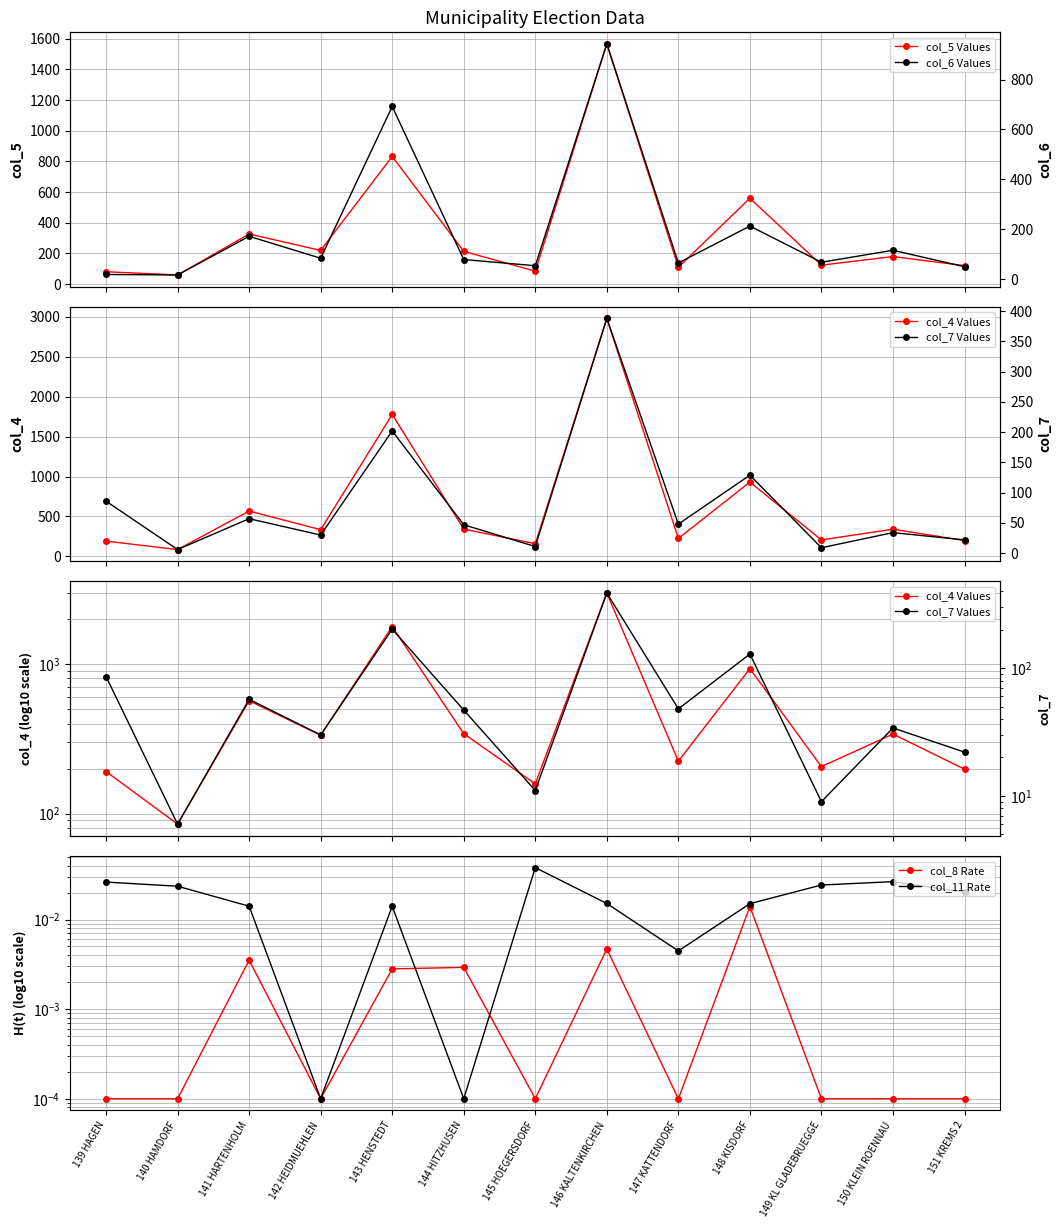

Reading left to right, transcribe all the data shown in this chart.

col_5 Values: 139 HAGEN=81.0	140 HAMDORF=60.0	141 HARTENHOLM=327.0	142 HEIDMUEHLEN=220.0	143 HENSTEDT=832.0	144 HITZHUSEN=214.0	145 HOEGERSDORF=85.0	146 KALTENKIRCHEN=1566.0	147 KATTENDORF=110.0	148 KISDORF=560.0	149 KL GLADEBRUEGGE=124.0	150 KLEIN ROENNAU=180.0	151 KREMS 2=121.0
col_6 Values: 139 HAGEN=19.0	140 HAMDORF=17.0	141 HARTENHOLM=172.0	142 HEIDMUEHLEN=84.0	143 HENSTEDT=692.0	144 HITZHUSEN=79.0	145 HOEGERSDORF=54.0	146 KALTENKIRCHEN=943.0	147 KATTENDORF=65.0	148 KISDORF=213.0	149 KL GLADEBRUEGGE=68.0	150 KLEIN ROENNAU=116.0	151 KREMS 2=50.0
col_4 Values: 139 HAGEN=191.0	140 HAMDORF=85.0	141 HARTENHOLM=568.0	142 HEIDMUEHLEN=334.0	143 HENSTEDT=1778.0	144 HITZHUSEN=342.0	145 HOEGERSDORF=158.0	146 KALTENKIRCHEN=2981.0	147 KATTENDORF=224.0	148 KISDORF=931.0	149 KL GLADEBRUEGGE=206.0	150 KLEIN ROENNAU=340.0	151 KREMS 2=198.0
col_7 Values: 139 HAGEN=86.0	140 HAMDORF=6.0	141 HARTENHOLM=57.0	142 HEIDMUEHLEN=30.0	143 HENSTEDT=202.0	144 HITZHUSEN=47.0	145 HOEGERSDORF=11.0	146 KALTENKIRCHEN=388.0	147 KATTENDORF=48.0	148 KISDORF=129.0	149 KL GLADEBRUEGGE=9.0	150 KLEIN ROENNAU=34.0	151 KREMS 2=22.0
col_8 Rate: 139 HAGEN=0.0	140 HAMDORF=0.0	141 HARTENHOLM=0.0	142 HEIDMUEHLEN=0.0	143 HENSTEDT=0.0	144 HITZHUSEN=0.0	145 HOEGERSDORF=0.0	146 KALTENKIRCHEN=0.0	147 KATTENDORF=0.0	148 KISDORF=0.0	149 KL GLADEBRUEGGE=0.0	150 KLEIN ROENNAU=0.0	151 KREMS 2=0.0
col_11 Rate: 139 HAGEN=0.0	140 HAMDORF=0.0	141 HARTENHOLM=0.0	142 HEIDMUEHLEN=0.0	143 HENSTEDT=0.0	144 HITZHUSEN=0.0	145 HOEGERSDORF=0.0	146 KALTENKIRCHEN=0.0	147 KATTENDORF=0.0	148 KISDORF=0.0	149 KL GLADEBRUEGGE=0.0	150 KLEIN ROENNAU=0.0	151 KREMS 2=0.0